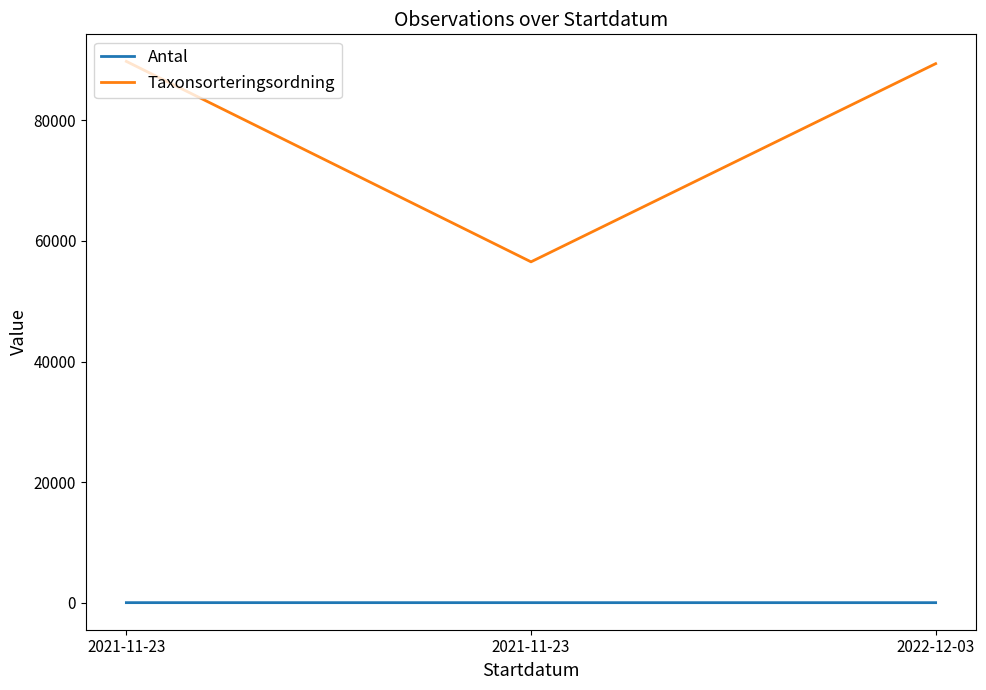

What are all the series names shown in the legend?

Antal, Taxonsorteringsordning